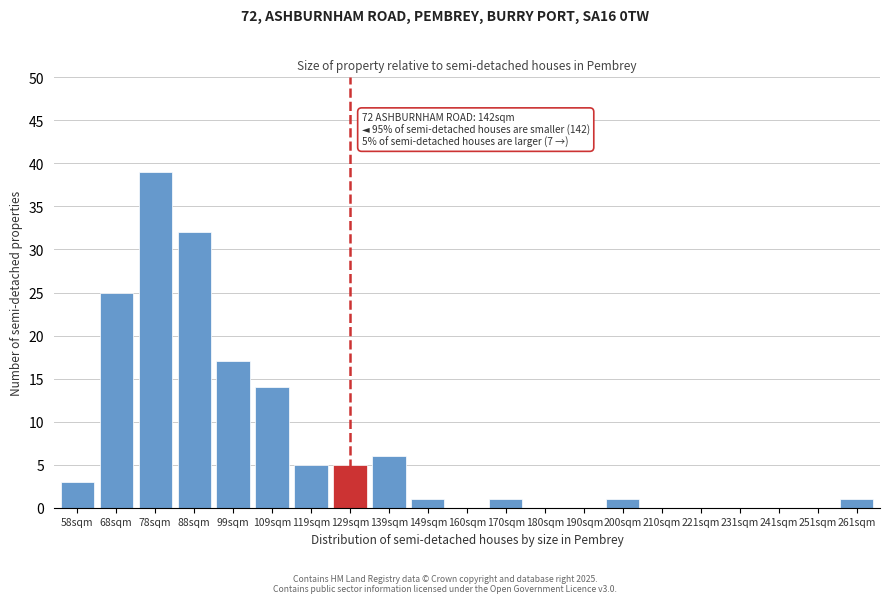

Reading right to left, transcribe all the data shown in this chart.

261sqm=1	251sqm=0	241sqm=0	231sqm=0	221sqm=0	210sqm=0	200sqm=1	190sqm=0	180sqm=0	170sqm=1	160sqm=0	149sqm=1	139sqm=6	129sqm=5	119sqm=5	109sqm=14	99sqm=17	88sqm=32	78sqm=39	68sqm=25	58sqm=3